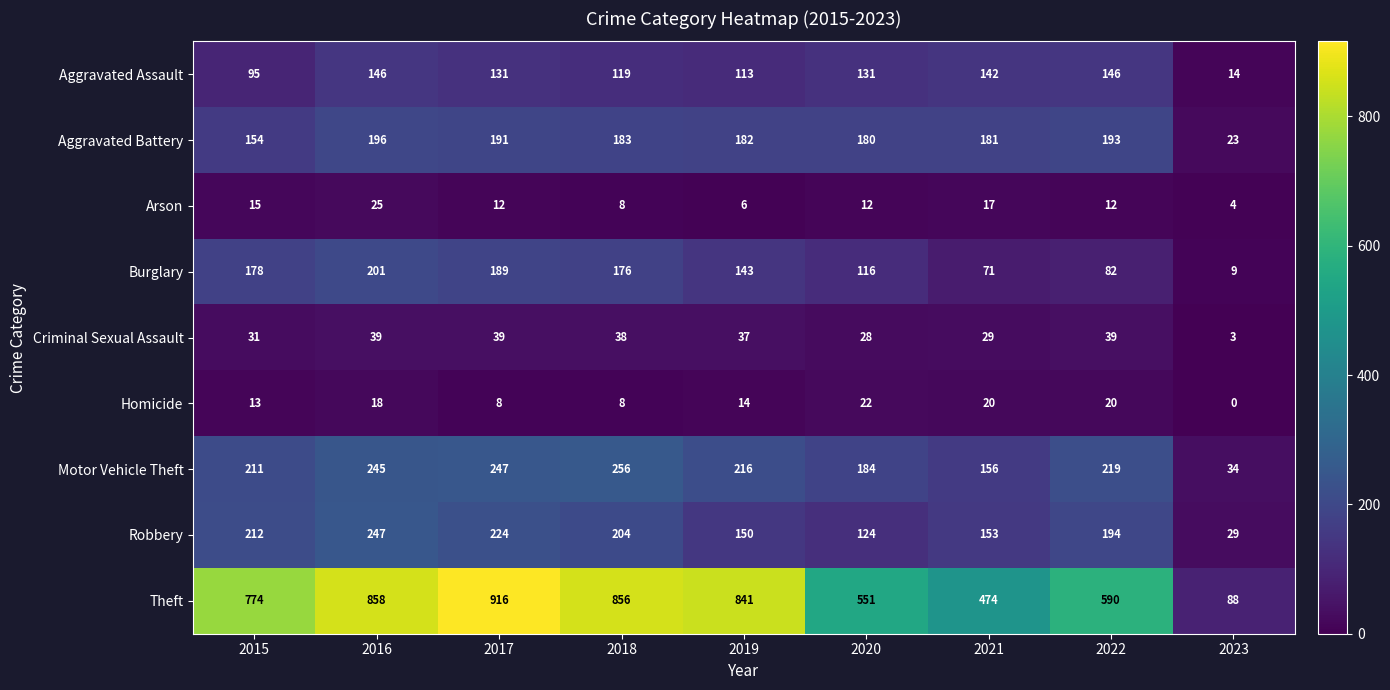

Which series has the widest spread of values?

Theft